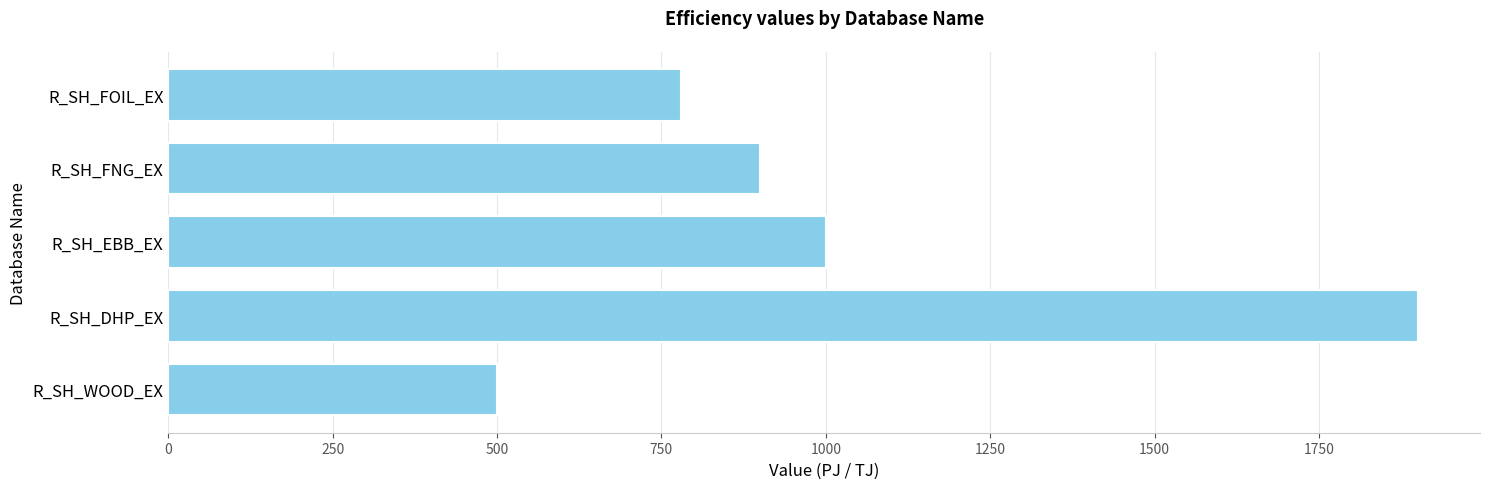

Where is the data nearest to the value 1200?

R_SH_EBB_EX